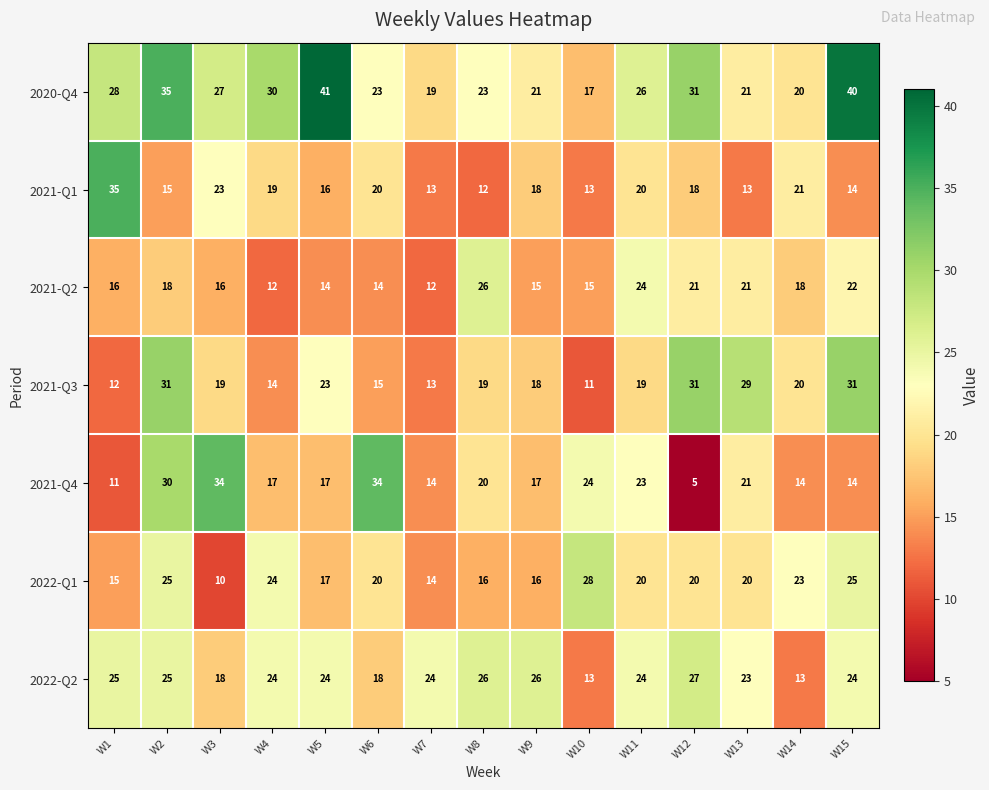

What is the spread (max minus min) of values at W7?

12